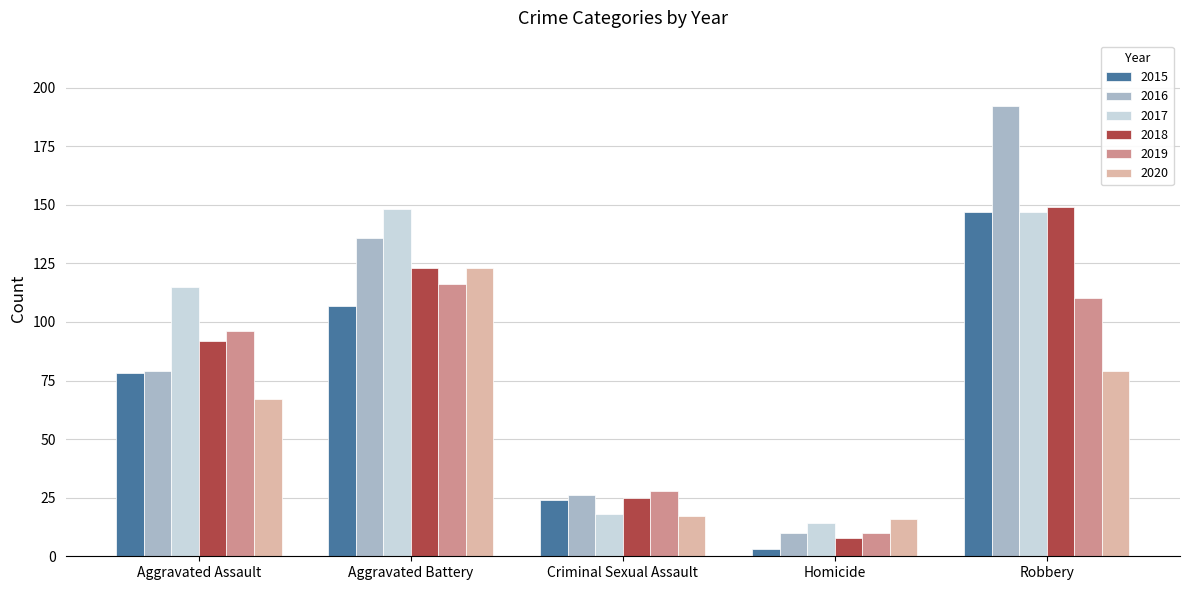

Reading left to right, transcribe all the data shown in this chart.

2015: 78	107	24	3	147
2016: 79	136	26	10	192
2017: 115	148	18	14	147
2018: 92	123	25	8	149
2019: 96	116	28	10	110
2020: 67	123	17	16	79